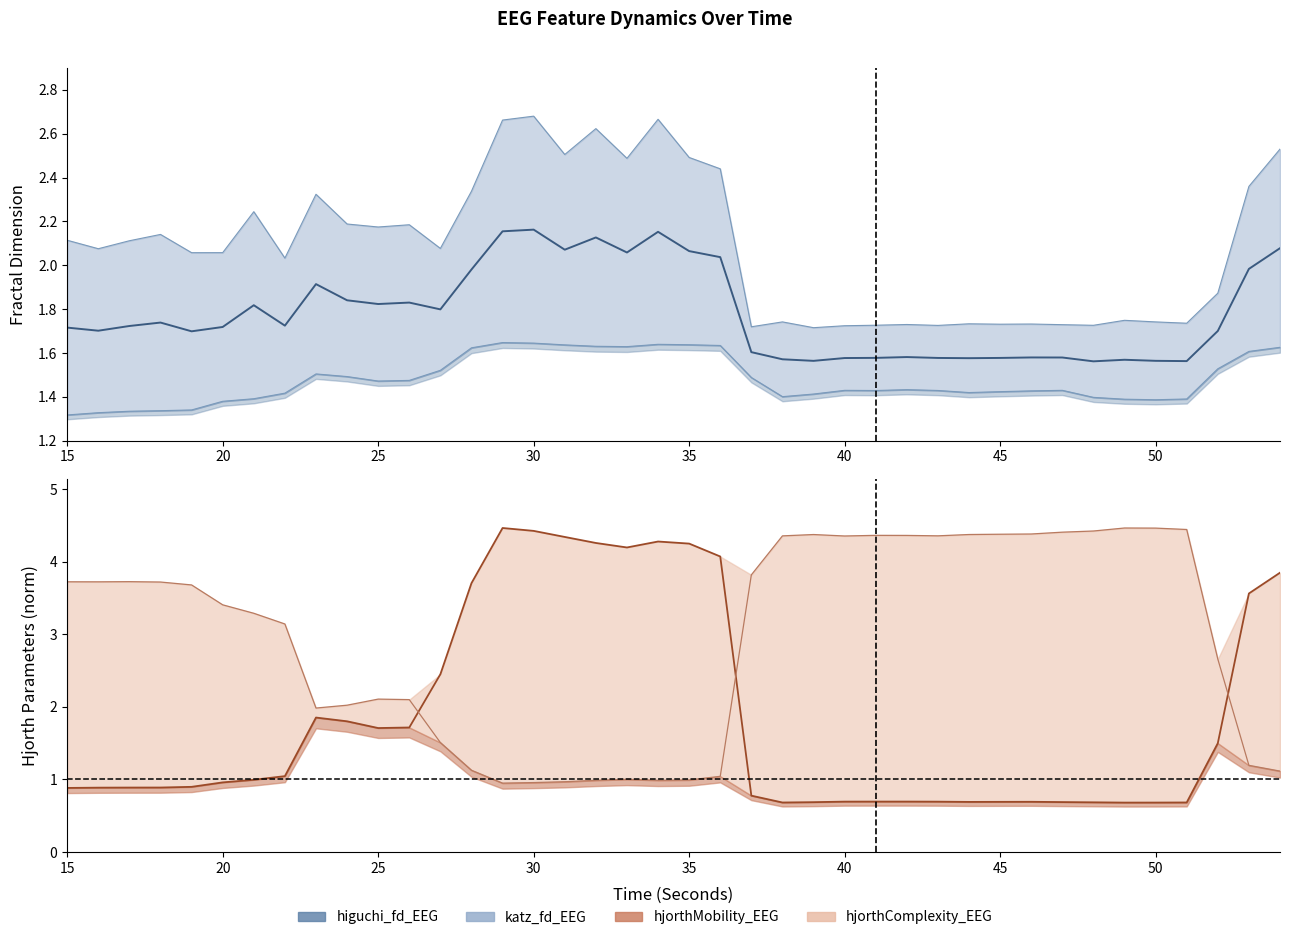

What is the difference between the maximum and second lowest values in the katz_fd_EEG series?

1.0